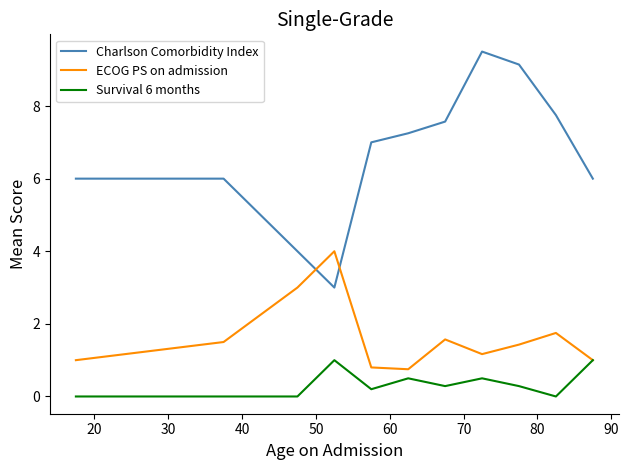

What is the lowest value of the ECOG PS on admission series?

0.8